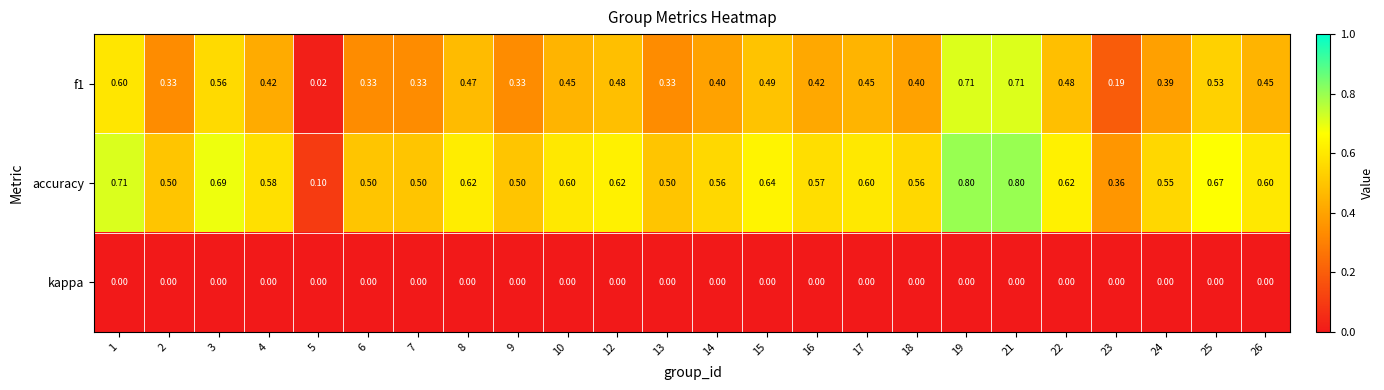

List the series in order of their peak value, lowest first.

kappa, f1, accuracy